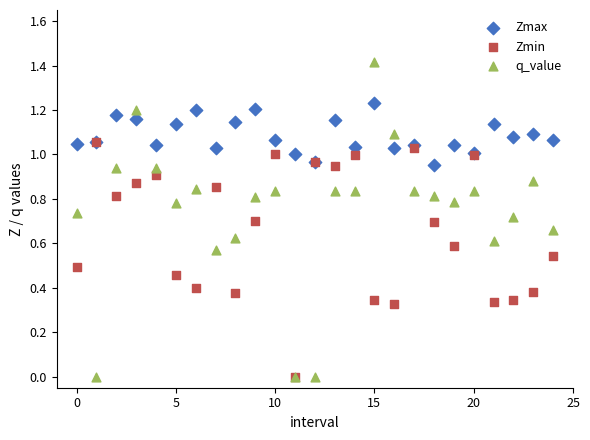

What are all the series names shown in the legend?

Zmax, Zmin, q_value